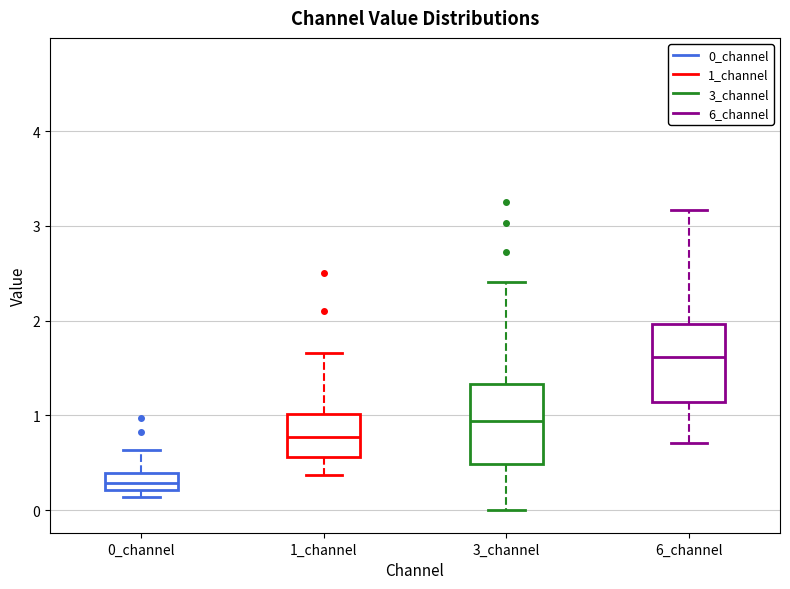

Which box's median line is the highest?

6_channel